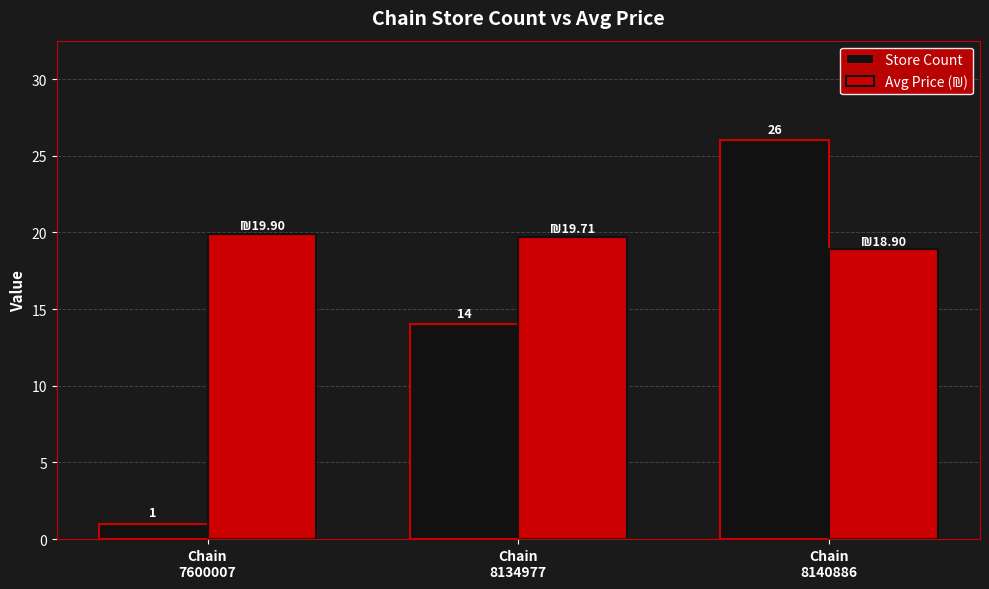

At which category is the sum across all series the highest?

Chain
8140886